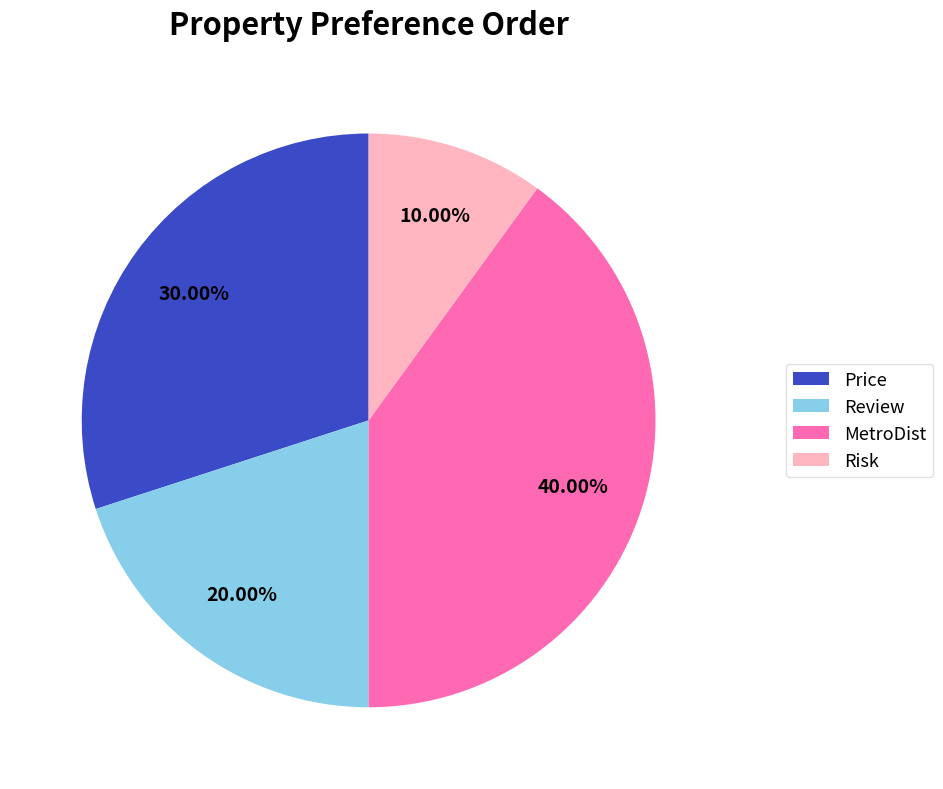

How many segments does this pie chart have?

4